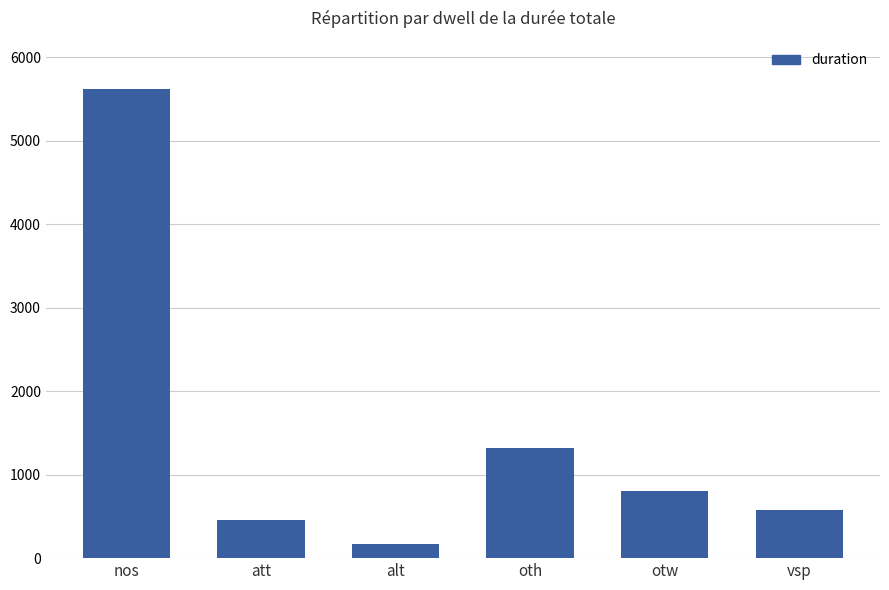

What is the average value?

1493